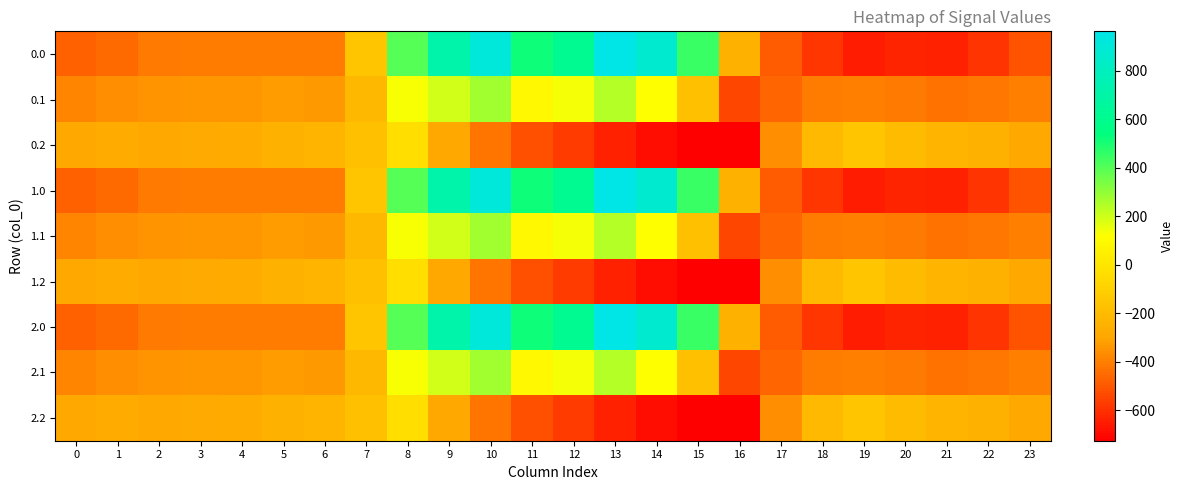

Which has a higher value, 20 or 19?

20